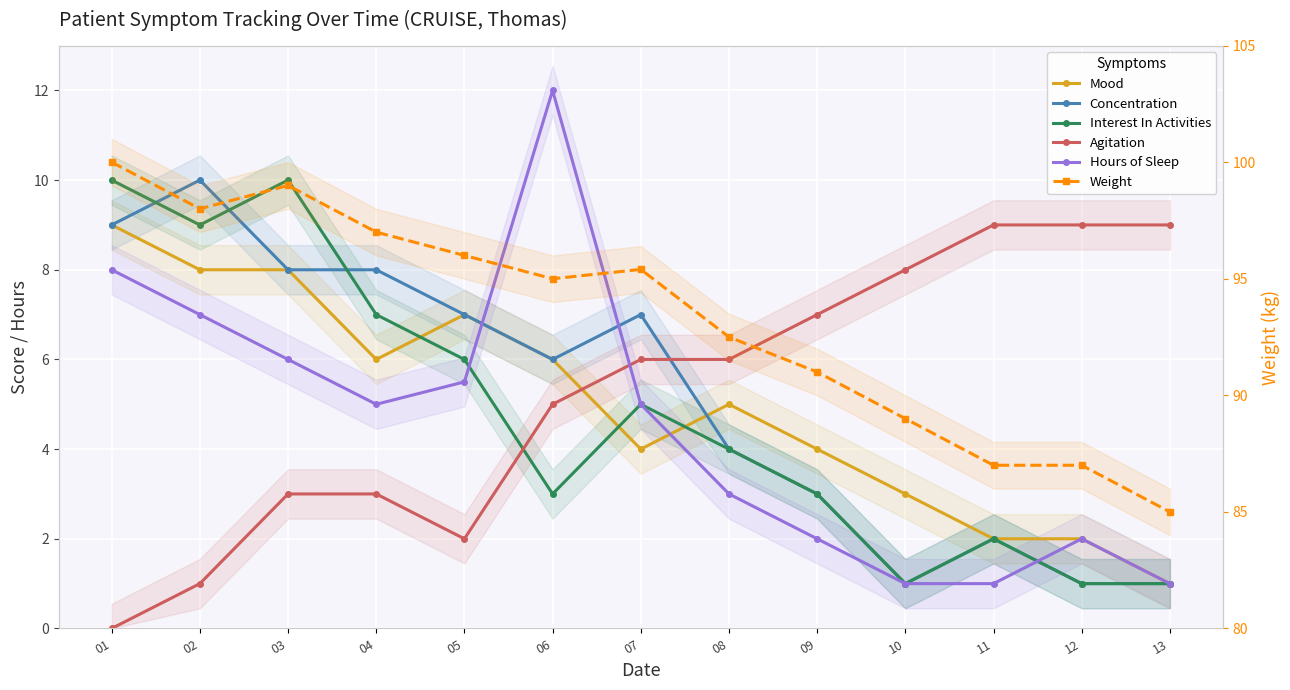

At which label is Mood closest to 5?

08